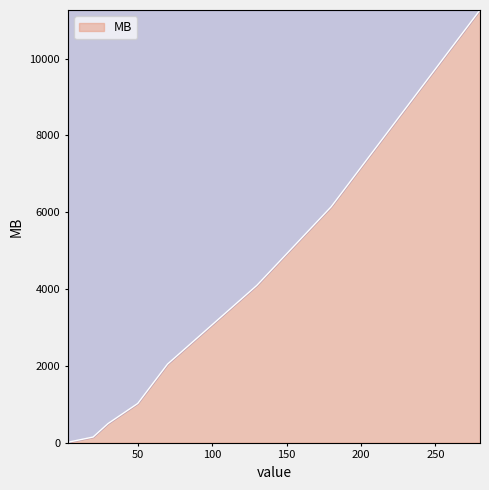

Does the chart have visible grid lines?

No